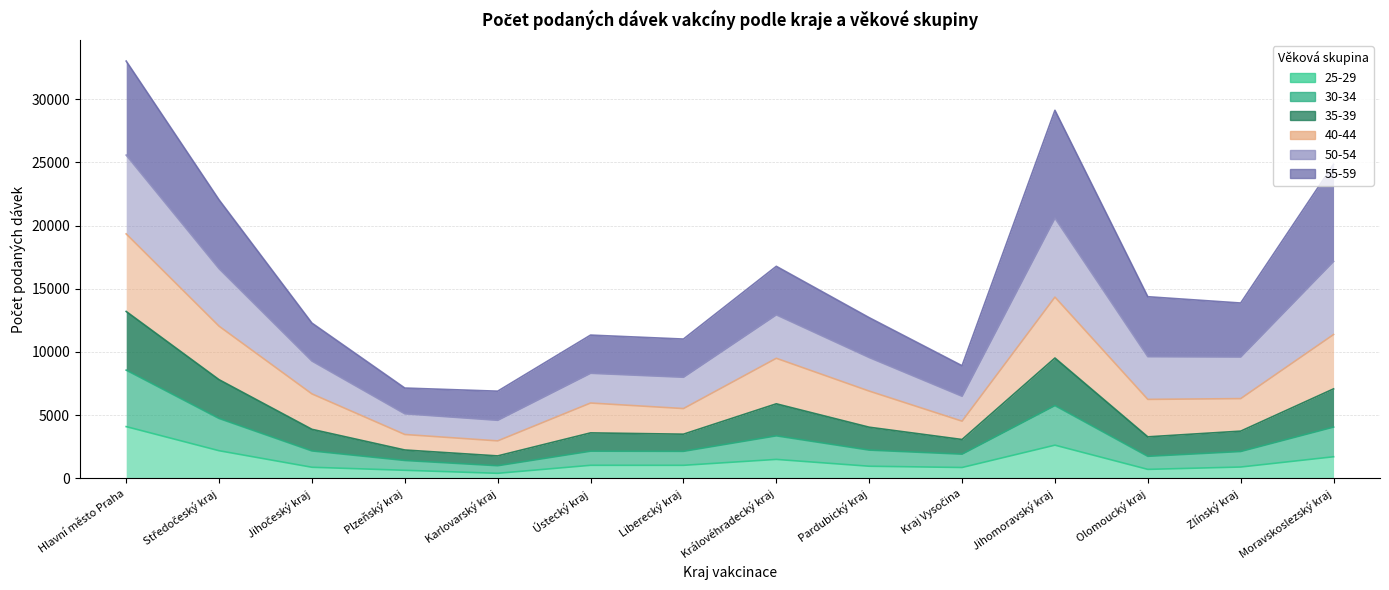

Does the chart have visible grid lines?

Yes